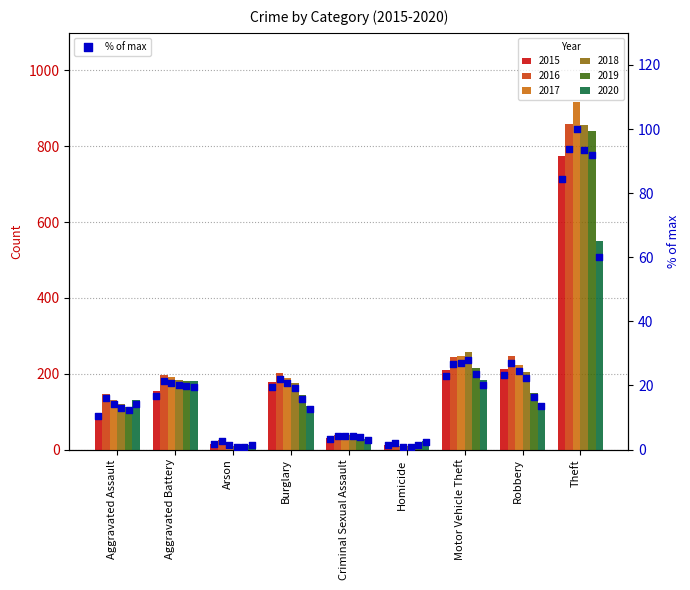

At how many categories does at least one series exceed 428?

1